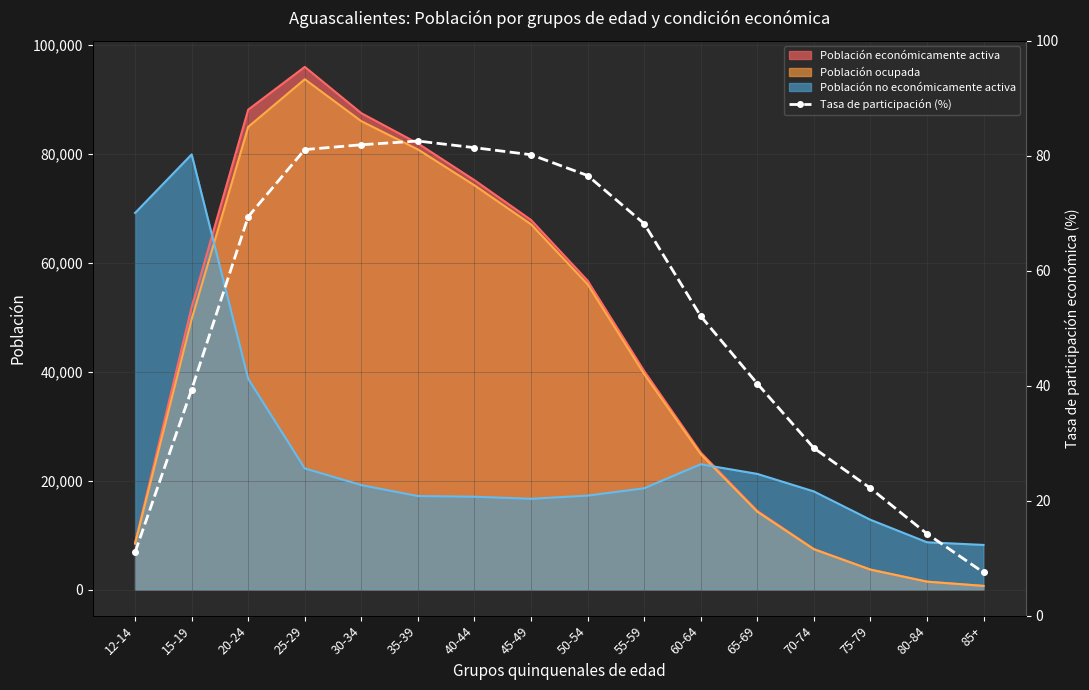

What is the label of the 7th point from the right?

55-59